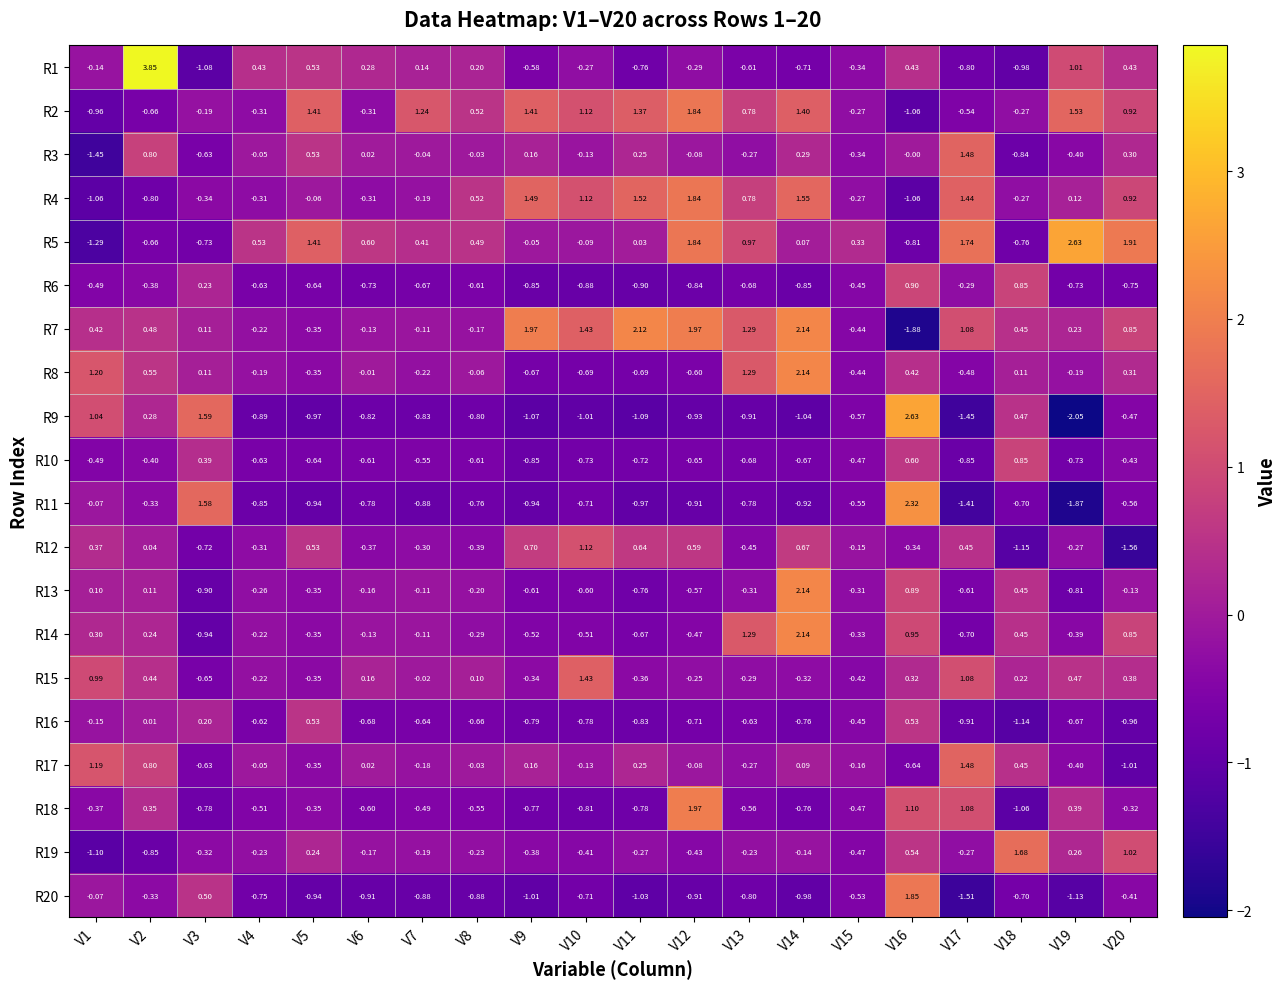

What is the difference between the highest and lowest values at V10?

2.4